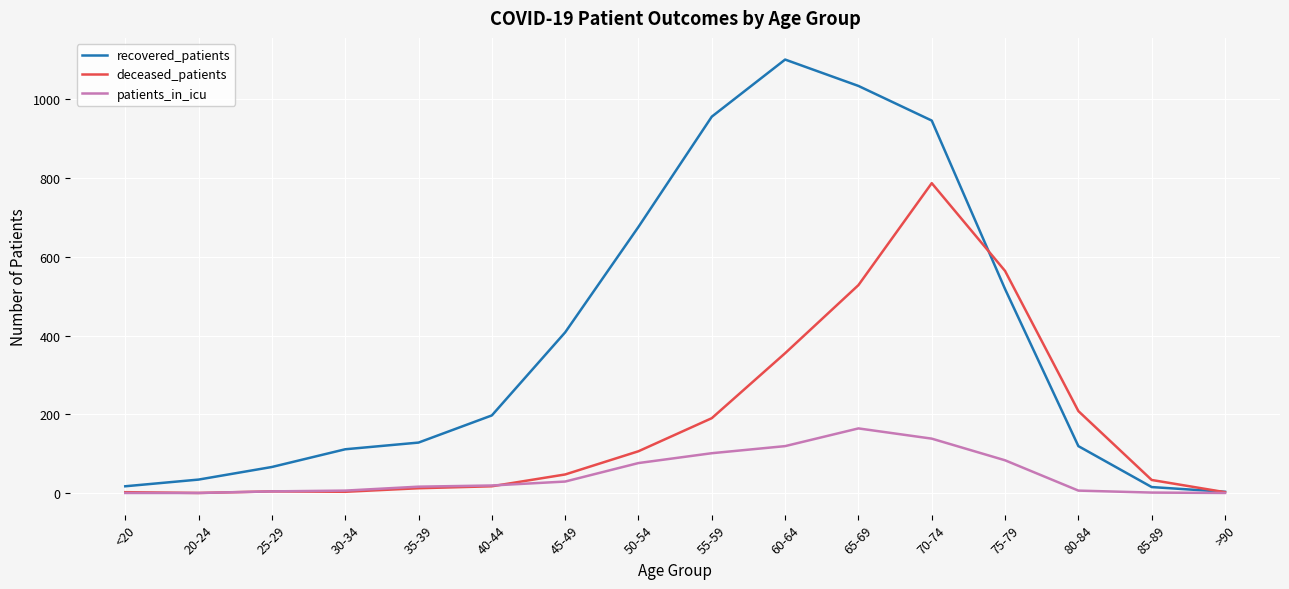

At which category does the chart reach its peak across all series?

60-64